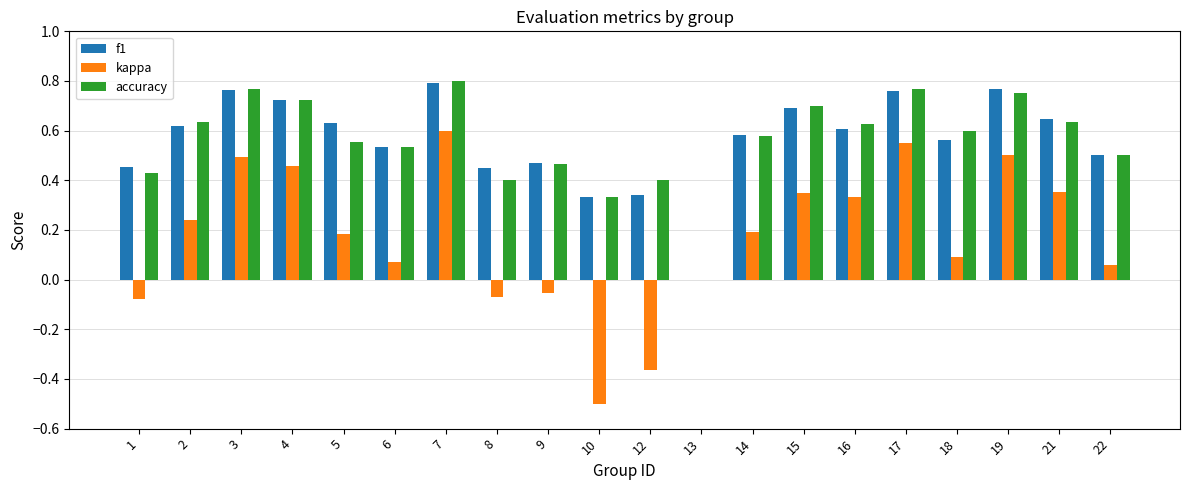

Is the value of accuracy at 18 greater than the value of f1 at 19?

No